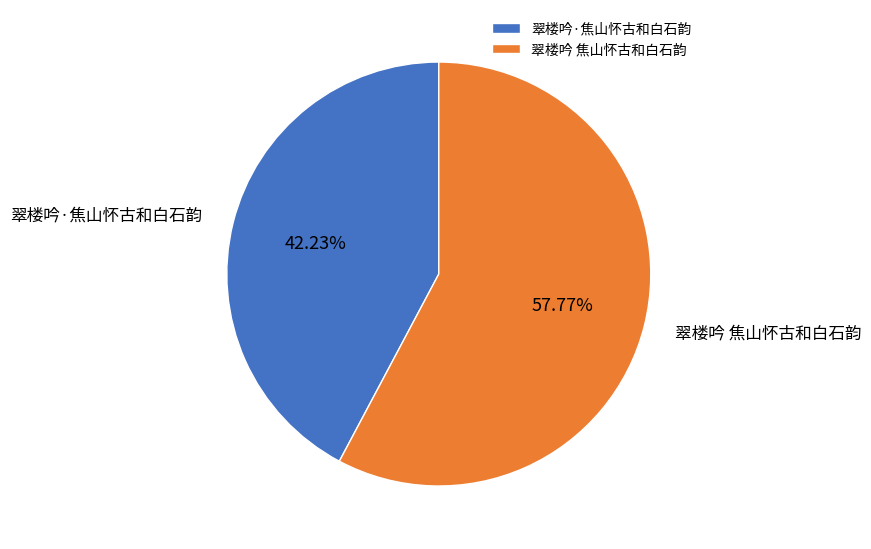

Which slice is the largest?

翠楼吟 焦山怀古和白石韵